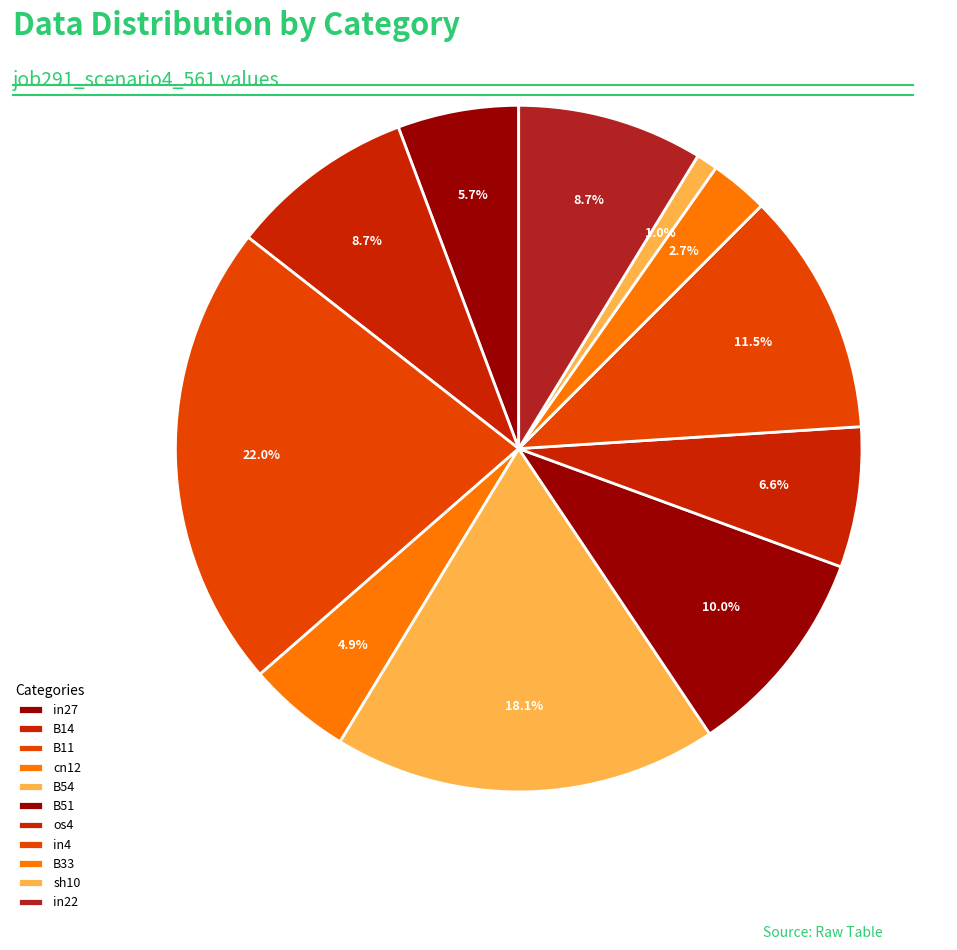

How many segments does this pie chart have?

11